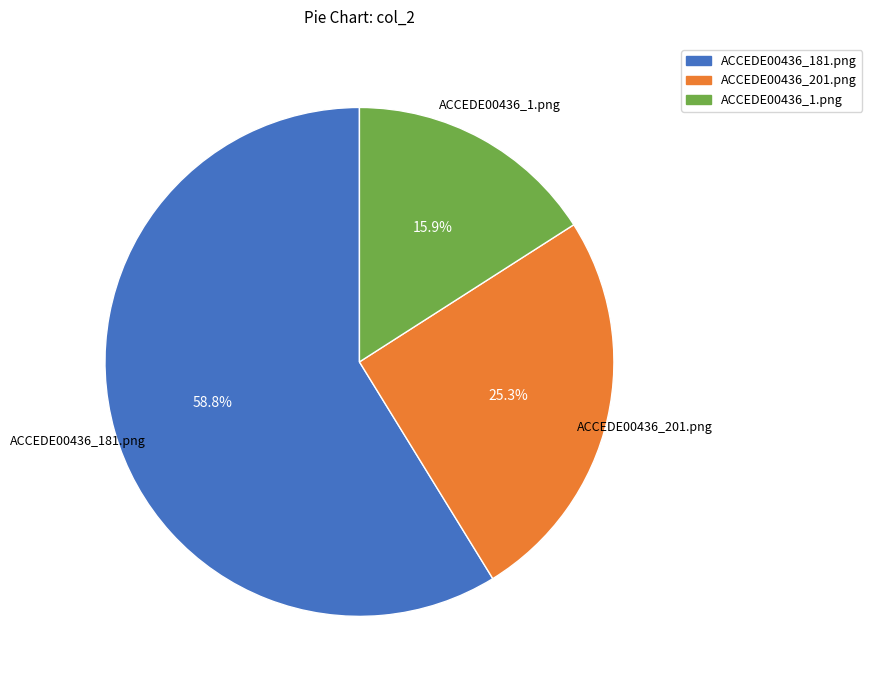

What is the total percentage of ACCEDE00436_201.png and ACCEDE00436_1.png?

41.2%